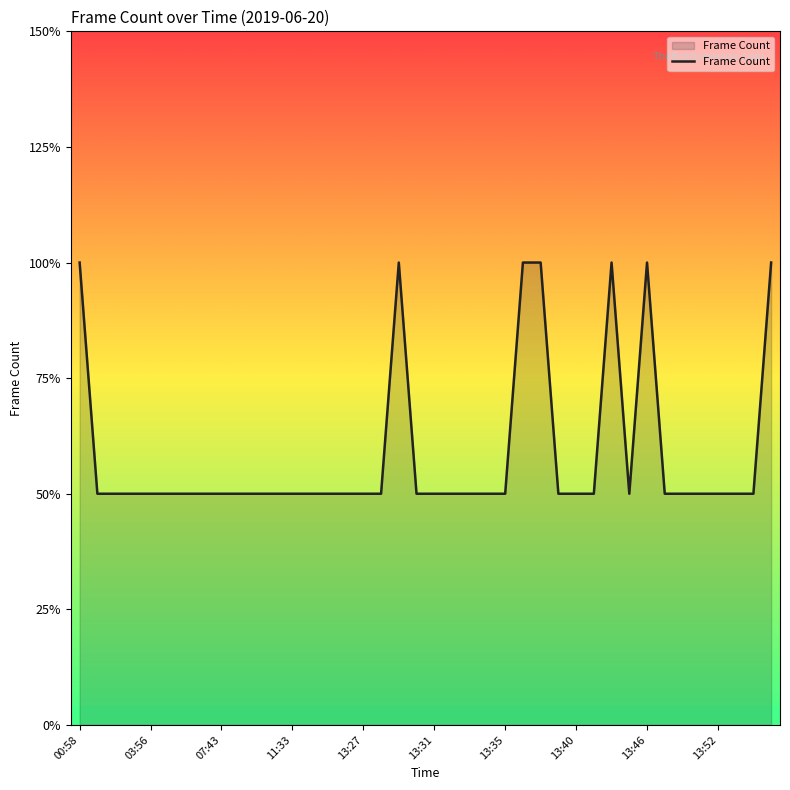

Does the chart display data point markers on the line(s)?

No